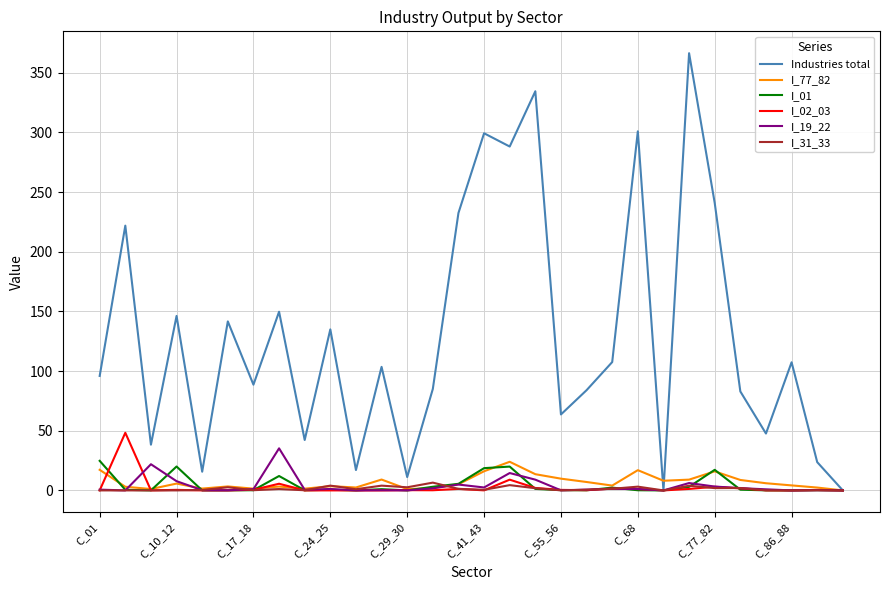

Which series has the widest spread of values?

Industries total